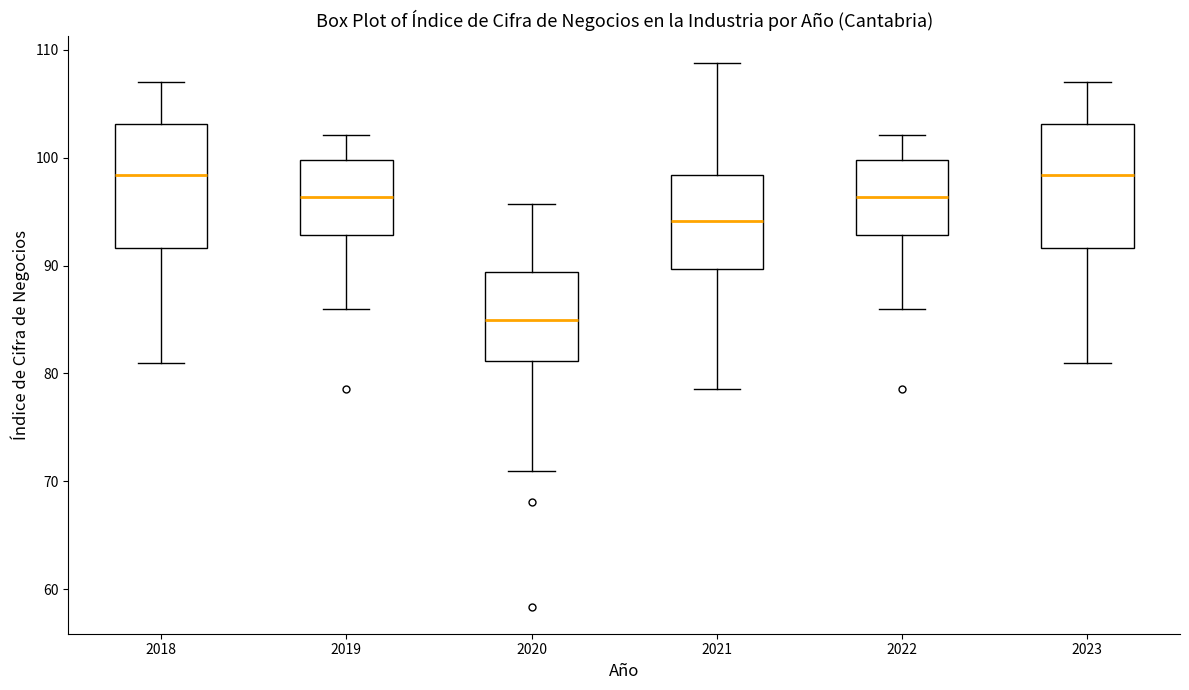

Reading left to right, transcribe this box plot: for each box, give where its median line is, the range the box spans, and where its two whiskers end, as read against the y-axis. The values are not printed on the chart, so give them approximately, as read against the axis.

2018: median 98, box 92 to 103, whiskers 81 to 107
2019: median 96, box 93 to 100, whiskers 86 to 102
2020: median 85, box 81 to 89, whiskers 71 to 96
2021: median 94, box 90 to 98, whiskers 79 to 109
2022: median 96, box 93 to 100, whiskers 86 to 102
2023: median 98, box 92 to 103, whiskers 81 to 107